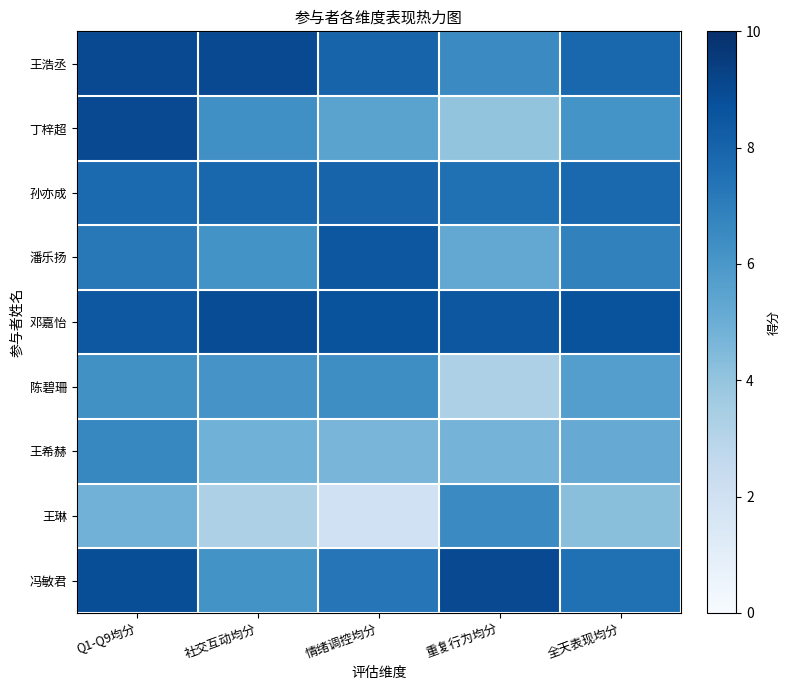

Reading left to right, list all the values displayed in this chart.

王浩丞: Q1-Q9均分=9.0	社交互动均分=9.0	情绪调控均分=8.0	重复行为均分=6.5	全天表现均分=7.9
丁梓超: Q1-Q9均分=9.0	社交互动均分=6.3	情绪调控均分=5.5	重复行为均分=4.0	全天表现均分=6.2
孙亦成: Q1-Q9均分=7.8	社交互动均分=7.9	情绪调控均分=8.0	重复行为均分=7.5	全天表现均分=7.8
潘乐扬: Q1-Q9均分=7.2	社交互动均分=6.2	情绪调控均分=8.5	重复行为均分=5.2	全天表现均分=6.9
邓嘉怡: Q1-Q9均分=8.4	社交互动均分=8.9	情绪调控均分=8.7	重复行为均分=8.5	全天表现均分=8.7
陈碧珊: Q1-Q9均分=6.2	社交互动均分=6.1	情绪调控均分=6.4	重复行为均分=3.2	全天表现均分=5.7
王希赫: Q1-Q9均分=6.7	社交互动均分=4.9	情绪调控均分=4.7	重复行为均分=4.8	全天表现均分=5.1
王琳: Q1-Q9均分=4.8	社交互动均分=3.2	情绪调控均分=2.0	重复行为均分=6.5	全天表现均分=4.2
冯敏君: Q1-Q9均分=8.8	社交互动均分=6.2	情绪调控均分=7.3	重复行为均分=9.0	全天表现均分=7.5